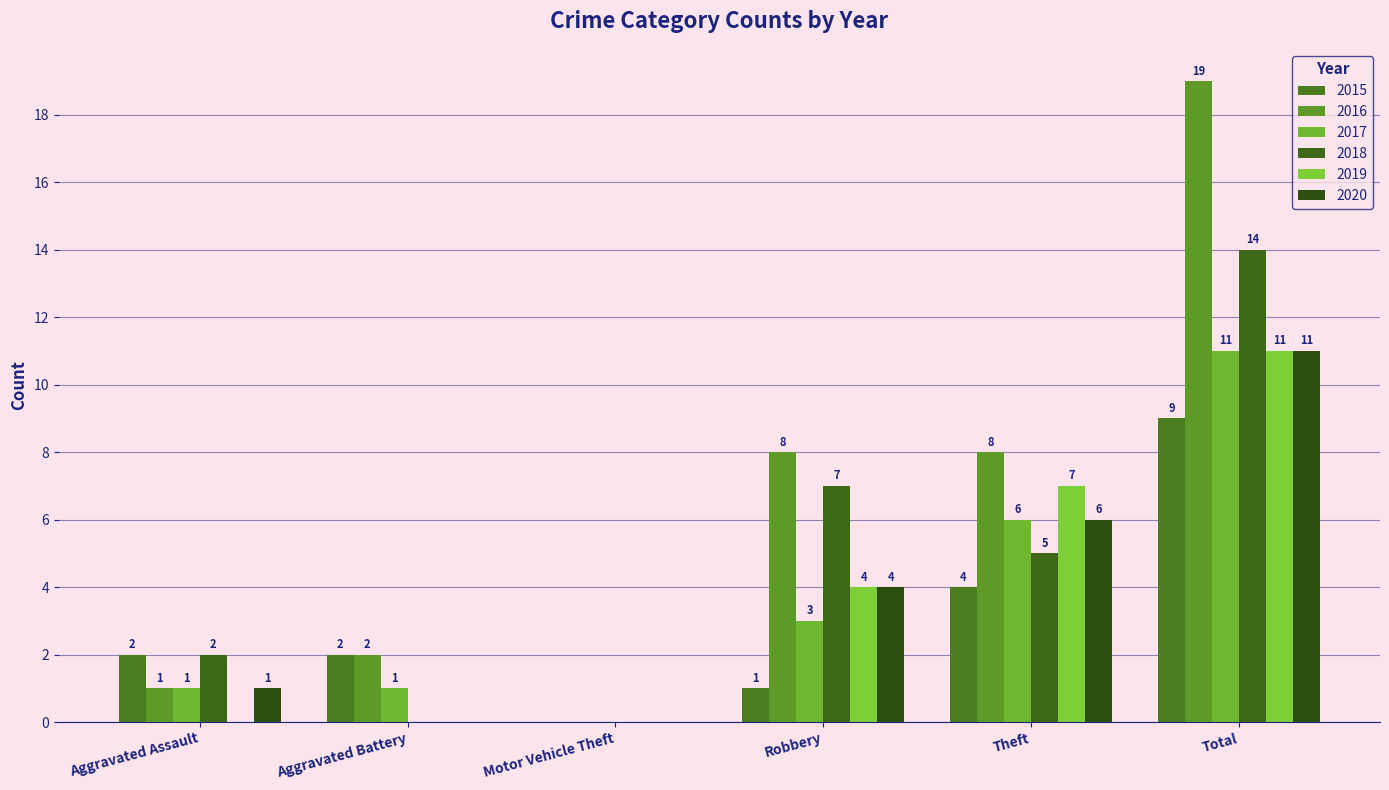

Rank the categories by 2018 value from lowest to highest.

Aggravated Battery, Motor Vehicle Theft, Aggravated Assault, Theft, Robbery, Total